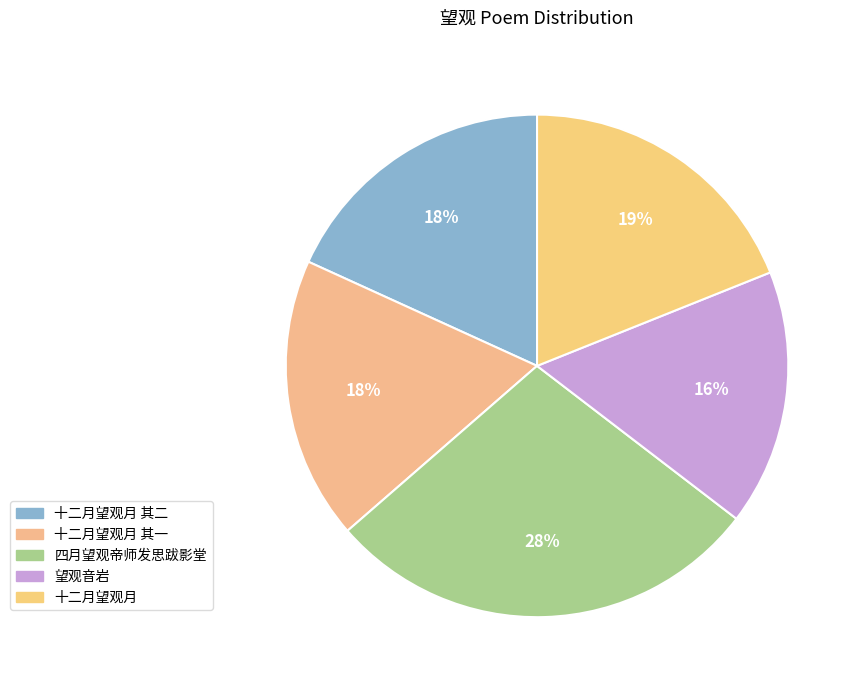

How many segments does this pie chart have?

5